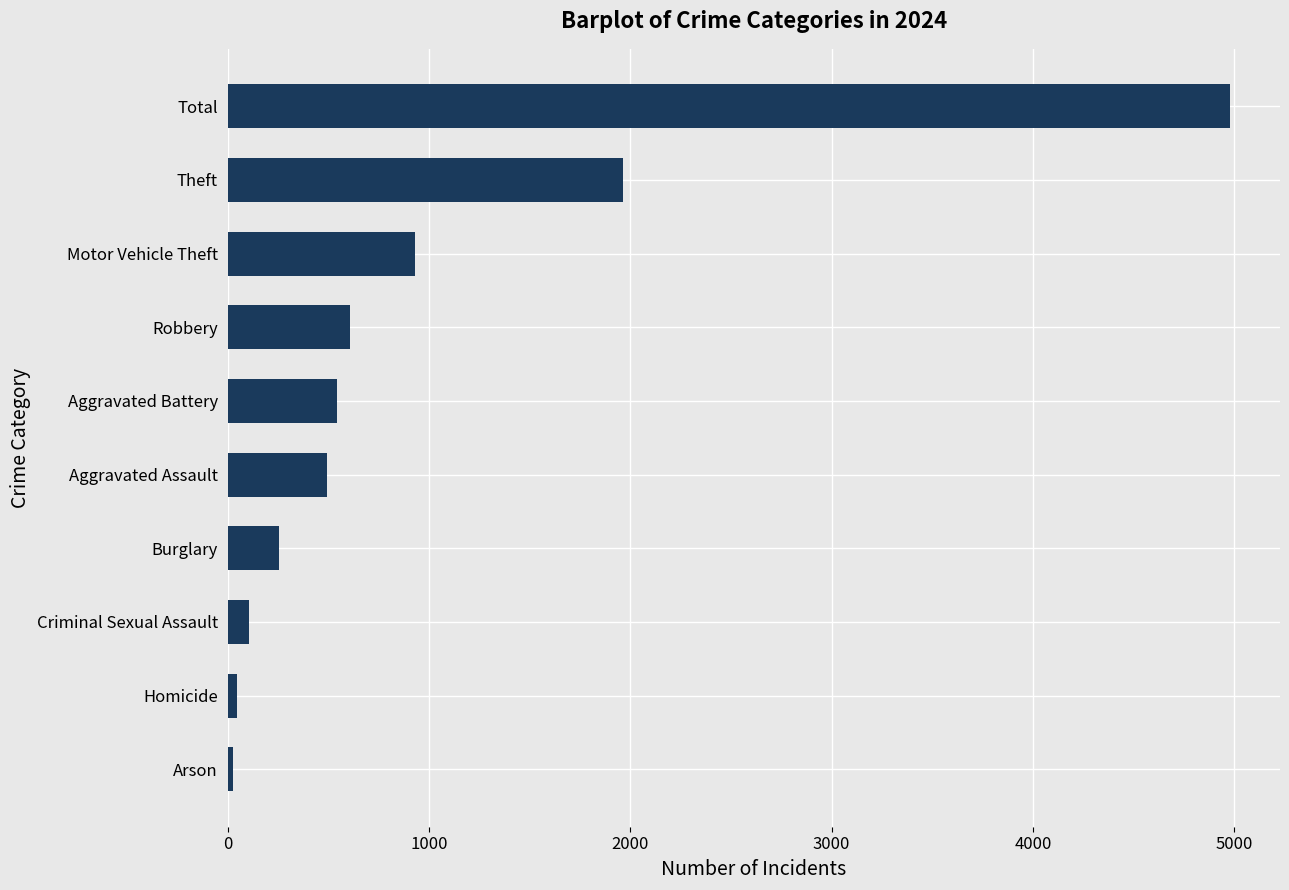

What is the maximum value shown in the chart?

4978